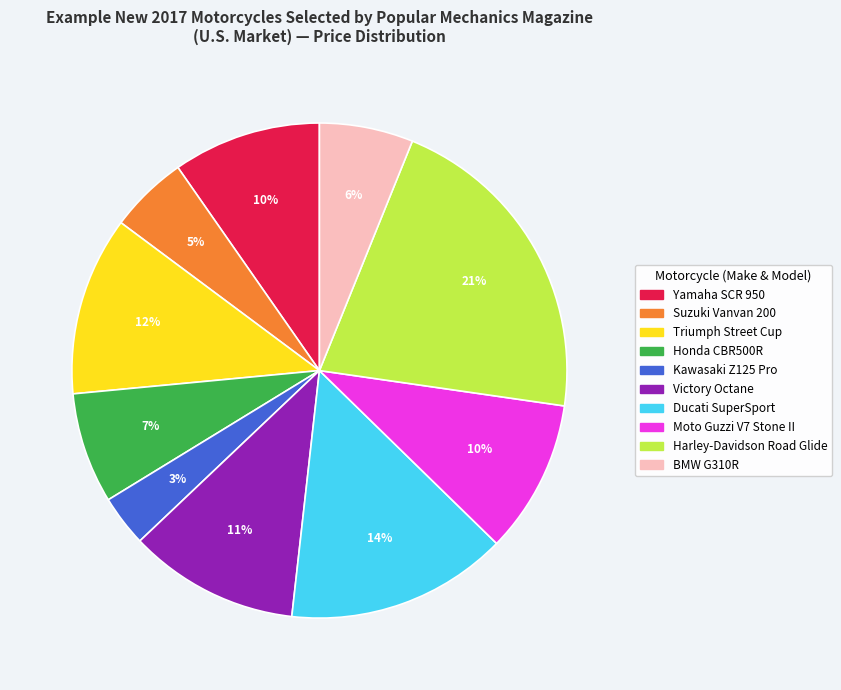

Between Honda CBR500R and Kawasaki Z125 Pro, which is larger?

Honda CBR500R